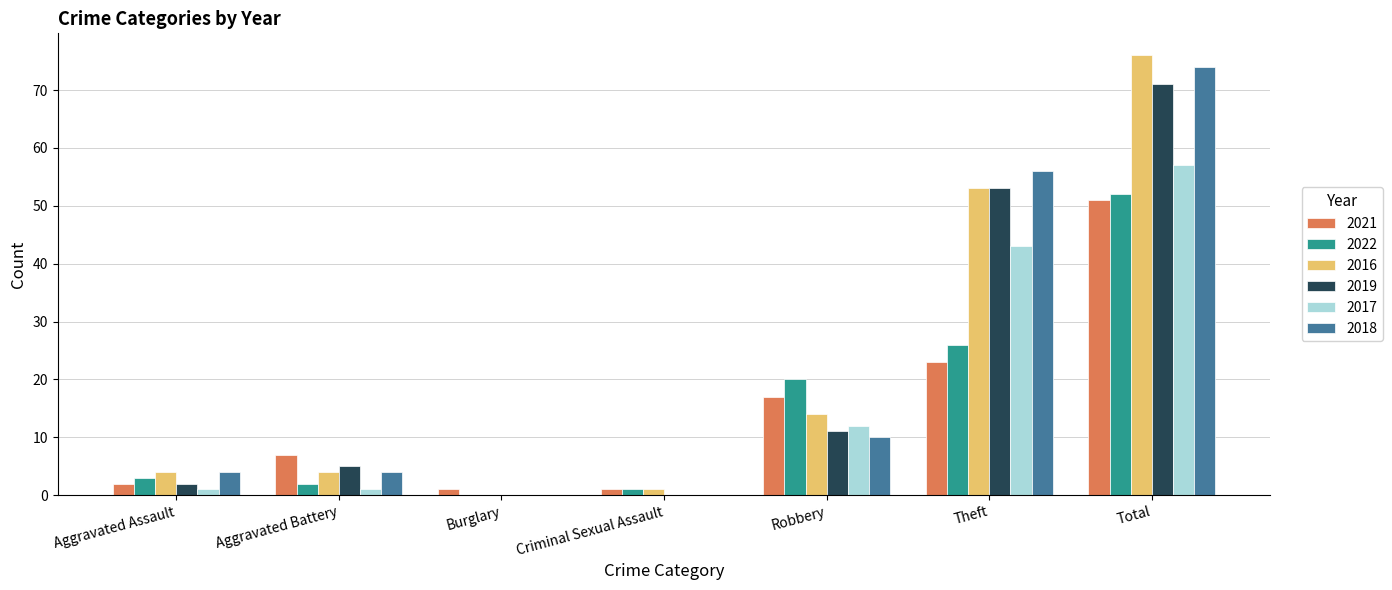

What are all the series names shown in the legend?

2021, 2022, 2016, 2019, 2017, 2018